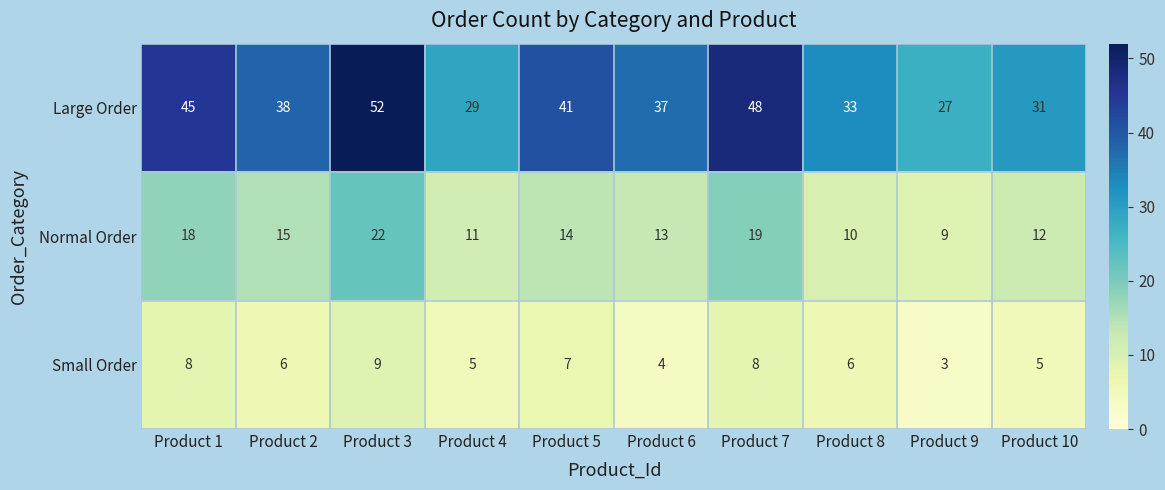

At Product 6, list the series in order from smallest to largest.

Small Order, Normal Order, Large Order